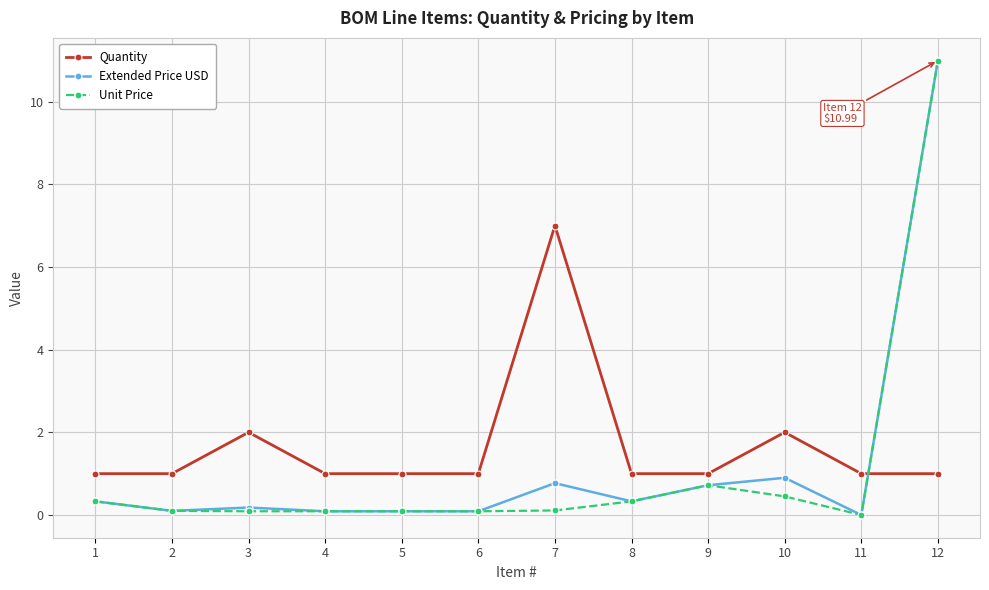

How many categories are shown in the chart?

12